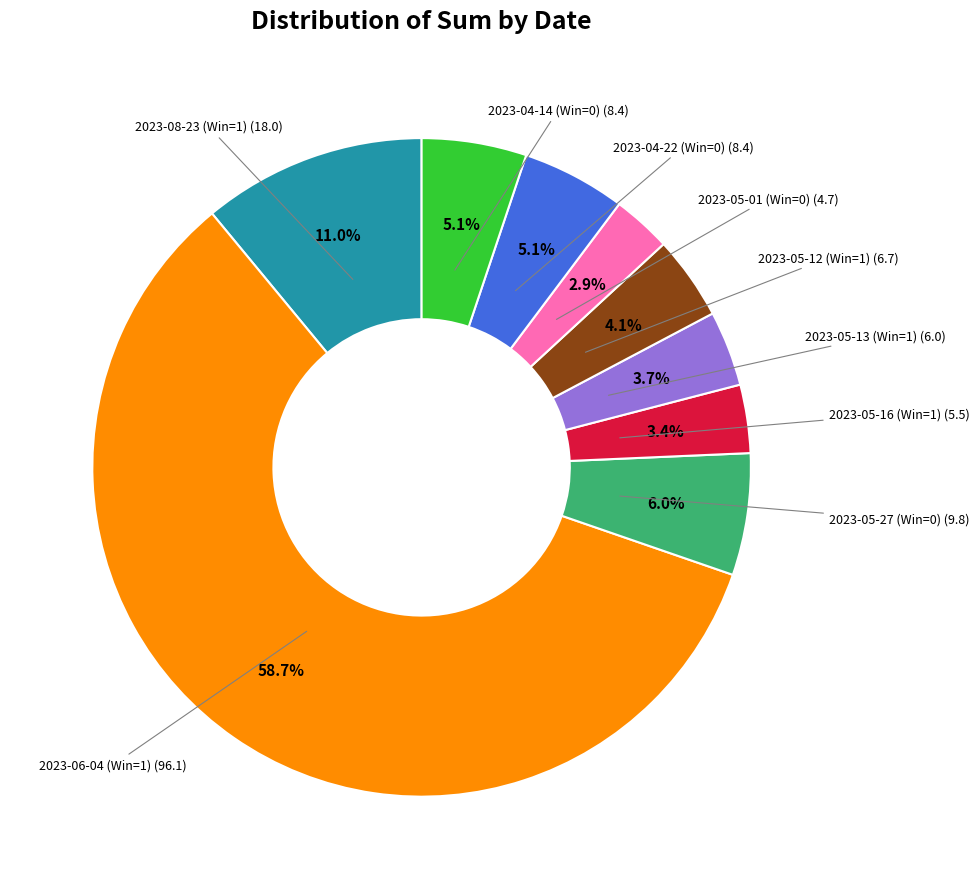

How many segments does this pie chart have?

9